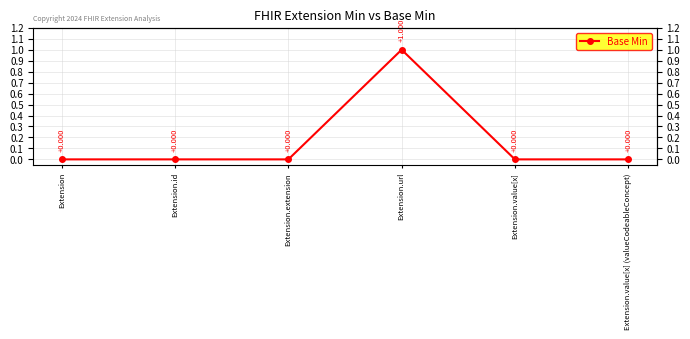

What is the sum of all values?

1